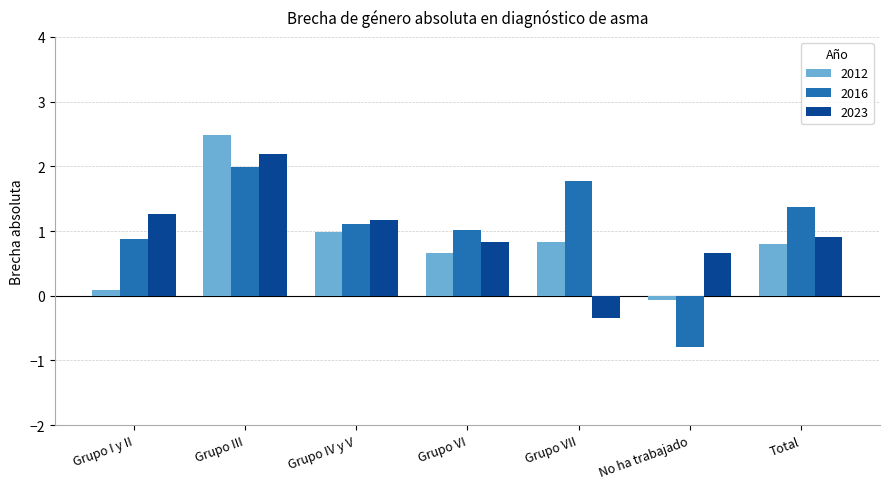

At which label is 2012 closest to 1?

Grupo IV y V